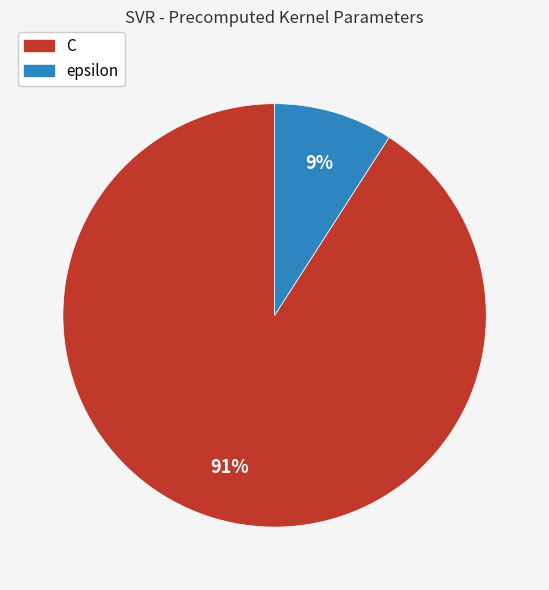

How many slices are in this pie chart?

2